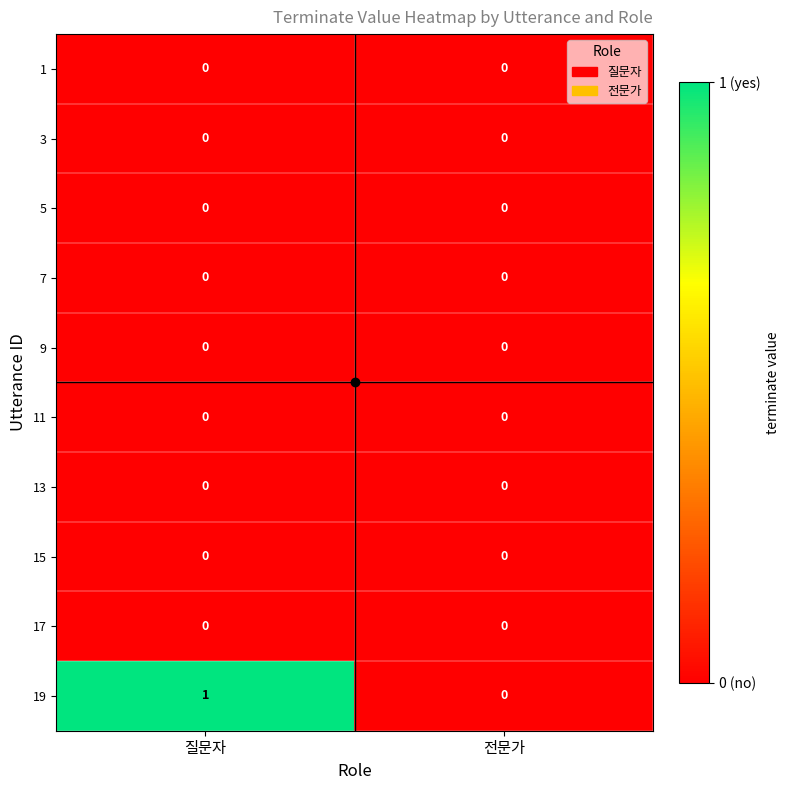

How many distinct data groups are displayed?

10